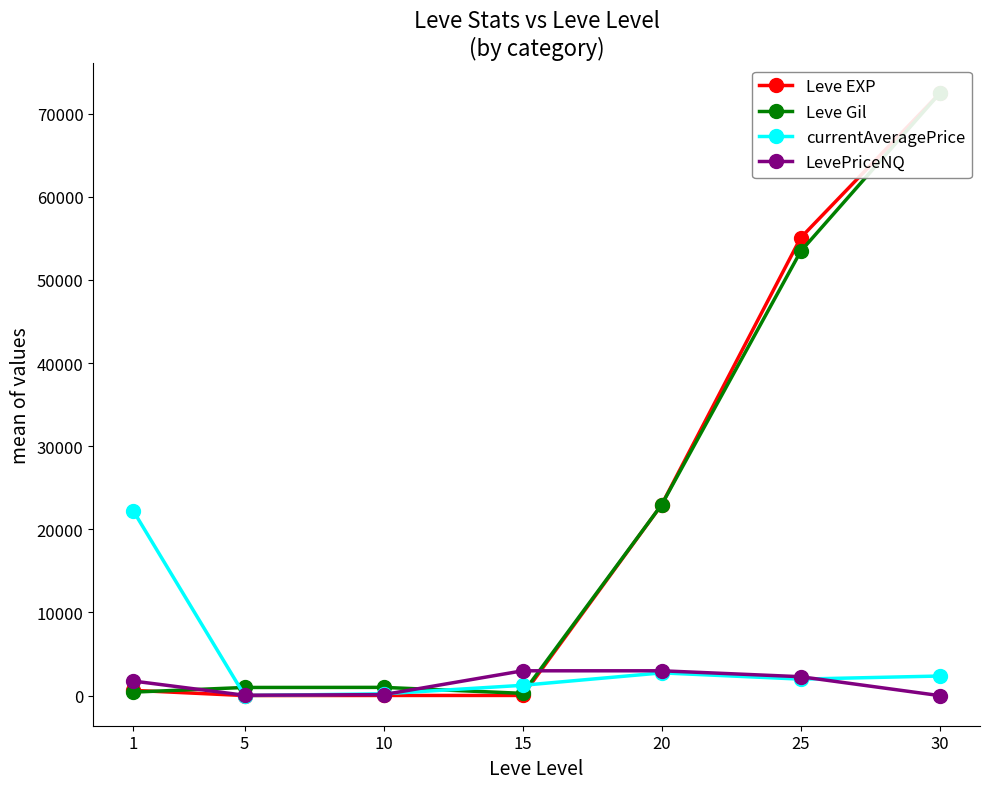

What is the average value of the currentAveragePrice series?

4388.4